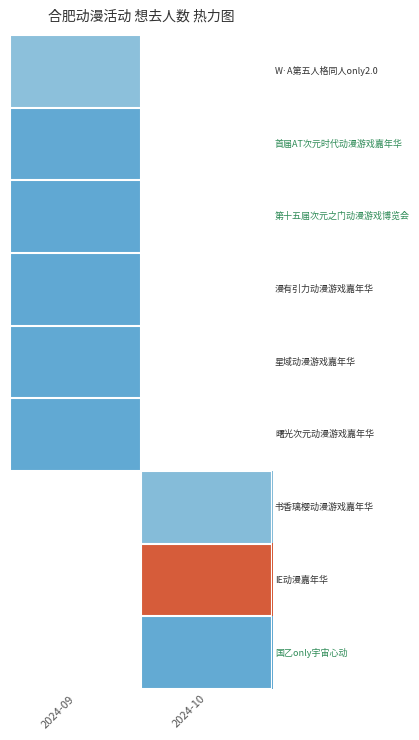

Which category has the highest value across all series?

2024-10